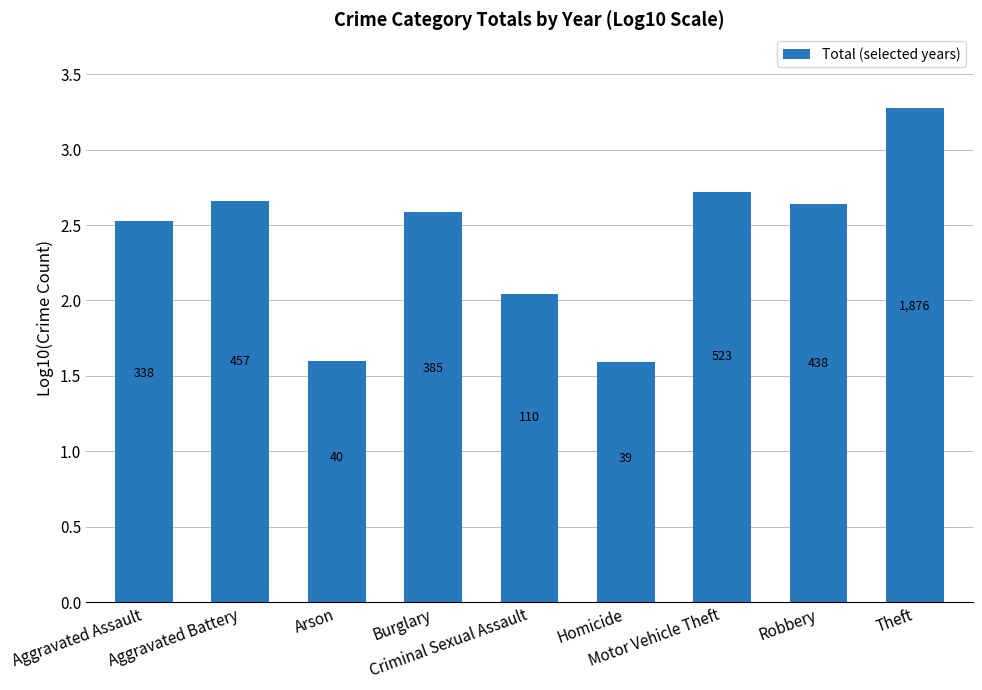

The value at Robbery is 2.6. True or false?

True